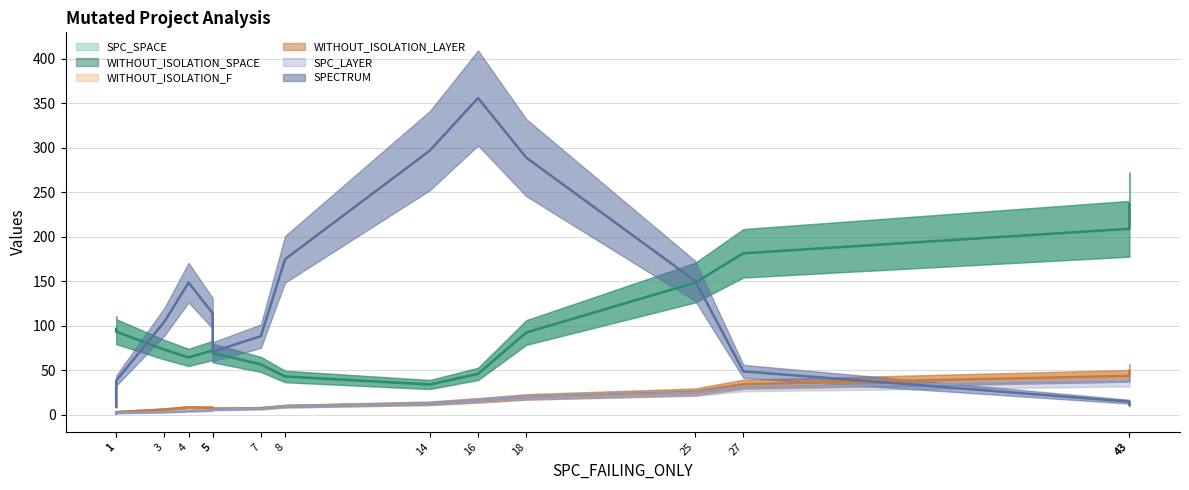

Between 3 and 14, which is larger?

14